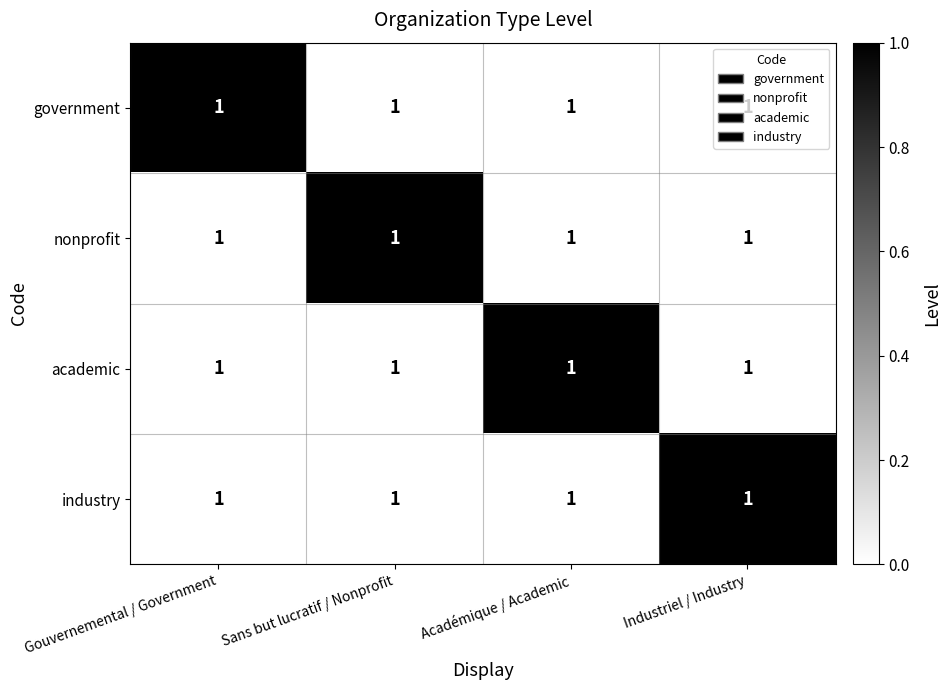

How many values in the government series exceed 0?

1